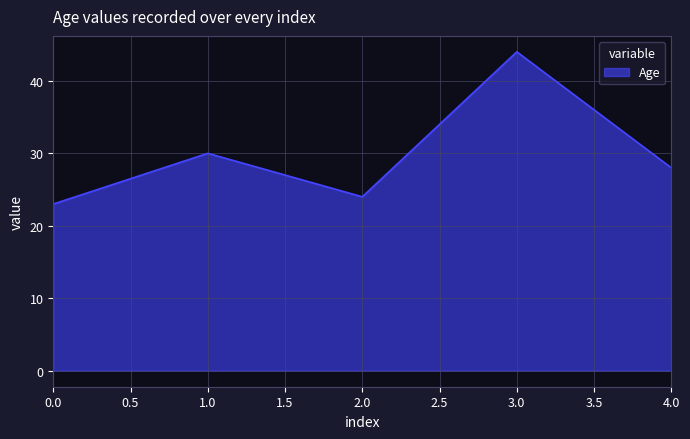

Where is the first local maximum?

1.0